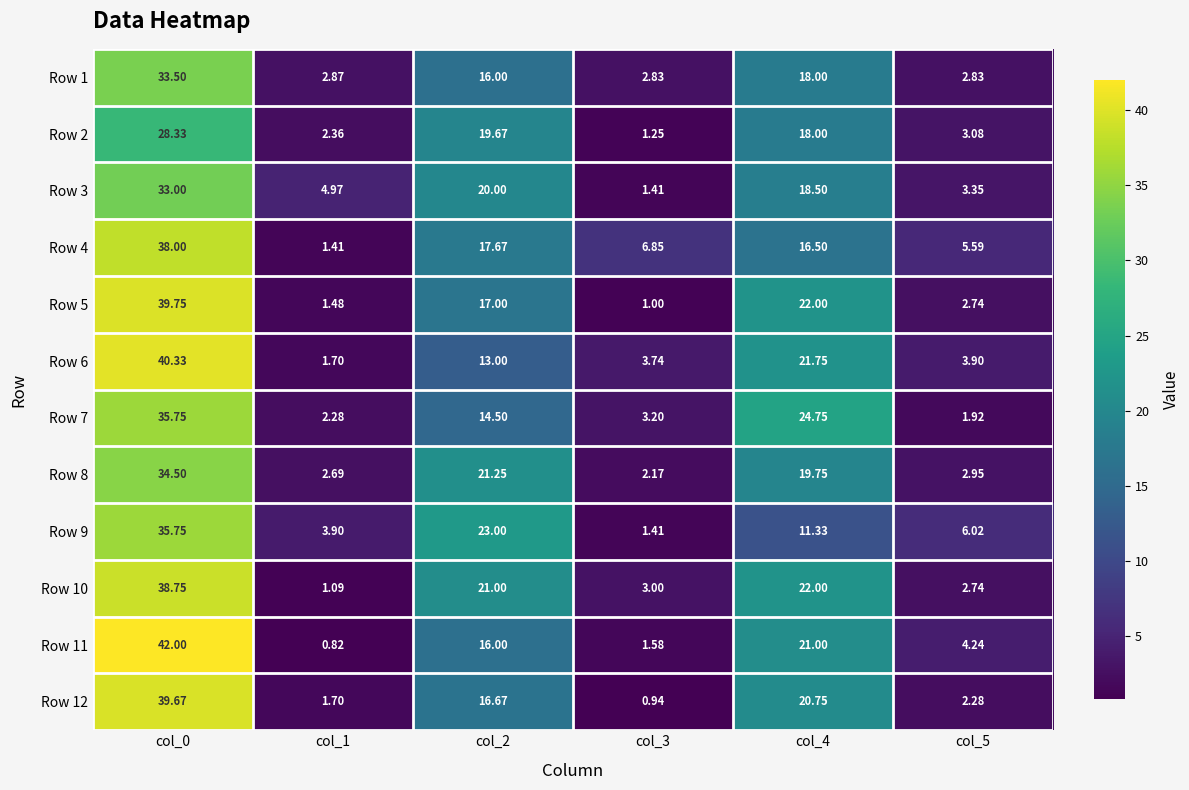

What is the difference between the highest and lowest values at col_4?

13.4